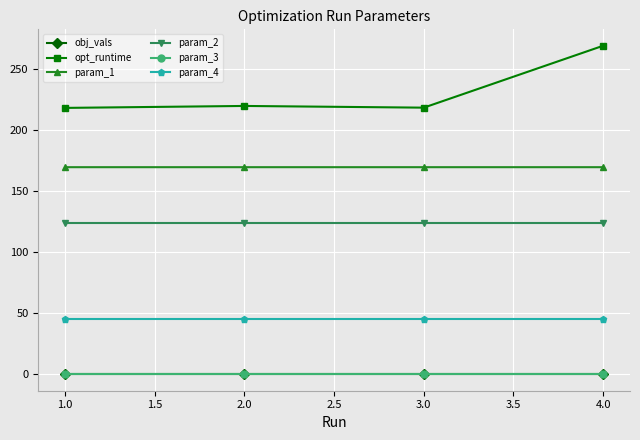

What is the value of the param_4 point at the 3rd from the left?

44.7